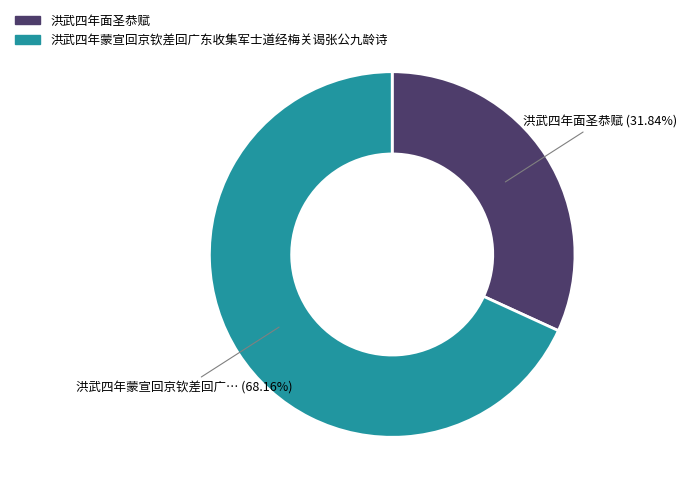

Which slice represents more than half of the pie?

洪武四年蒙宣回京钦差回广东收集军士道经梅关谒张公九龄诗